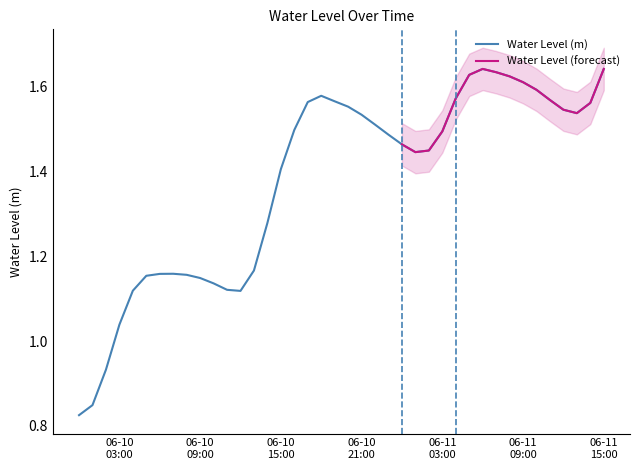

What is the value of the 12th point from the left?

1.1